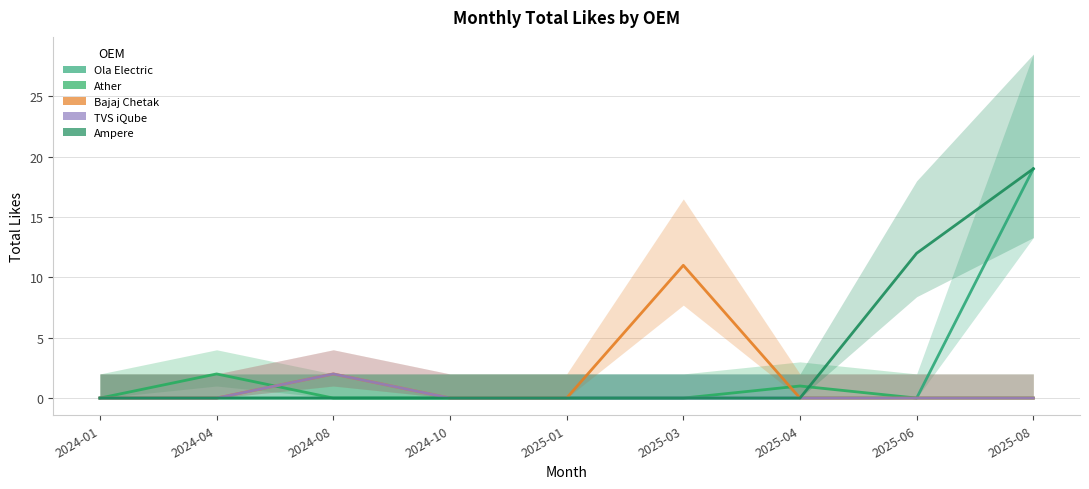

The Bajaj Chetak series shows -7 at 2024-01. True or false?

False